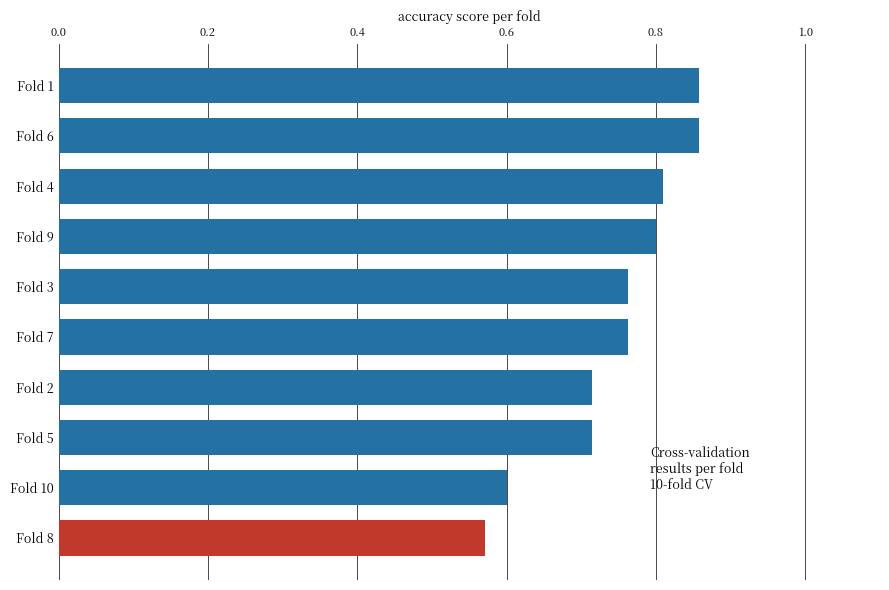

The chart shows a value of 0.8 at Fold 7. True or false?

True